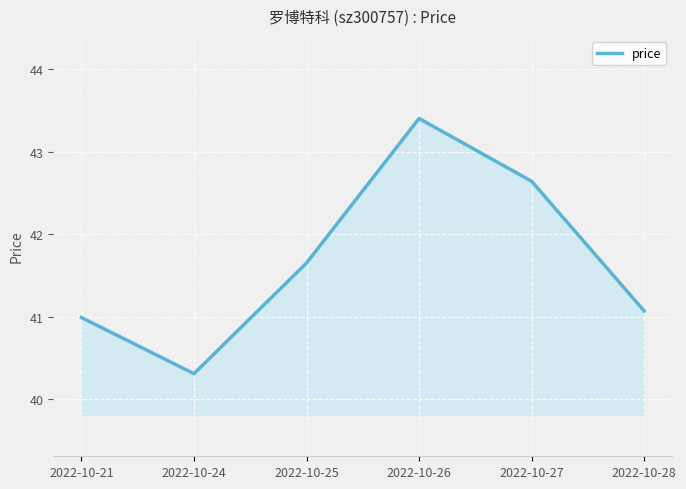

What is the change in value from 2022-10-21 to 2022-10-25?

+0.7